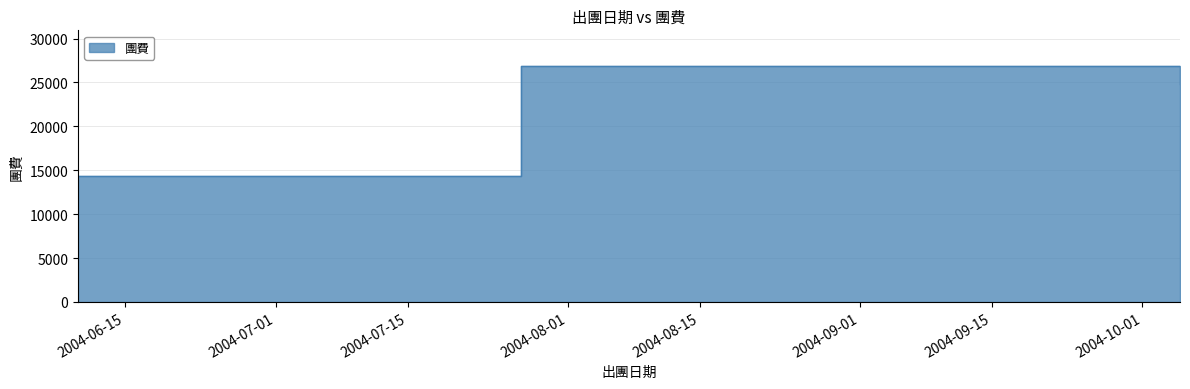

What is the maximum value shown in the chart?

26900